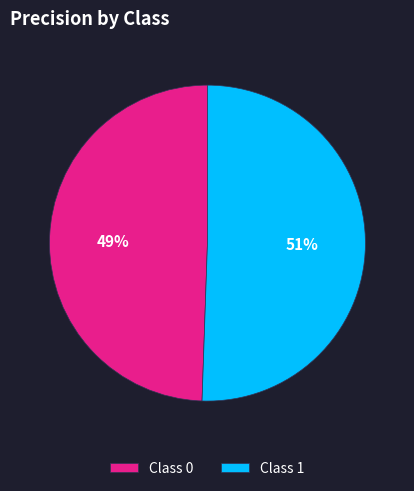

How many segments does this pie chart have?

2